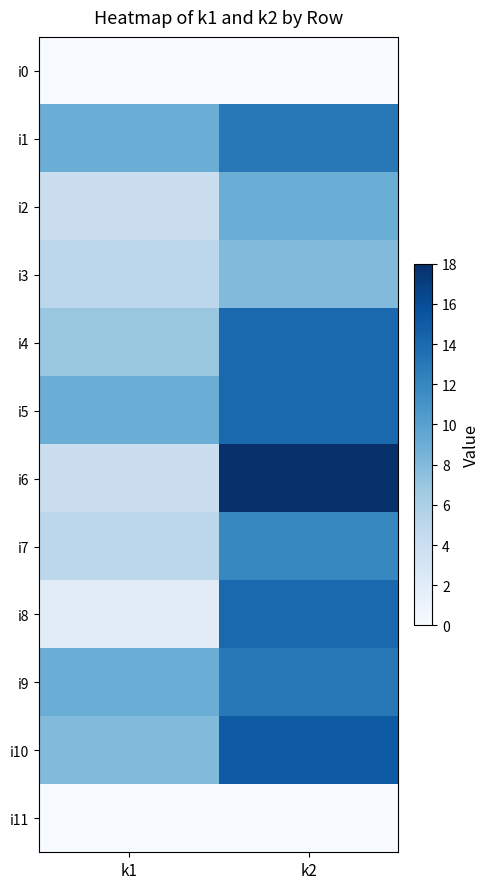

Reading left to right, what are all the values shown in this chart?

i0: k1=0	k2=0
i1: k1=9	k2=13
i2: k1=4	k2=9
i3: k1=5	k2=8
i4: k1=7	k2=14
i5: k1=9	k2=14
i6: k1=4	k2=18
i7: k1=5	k2=12
i8: k1=2	k2=14
i9: k1=9	k2=13
i10: k1=8	k2=15
i11: k1=0	k2=0